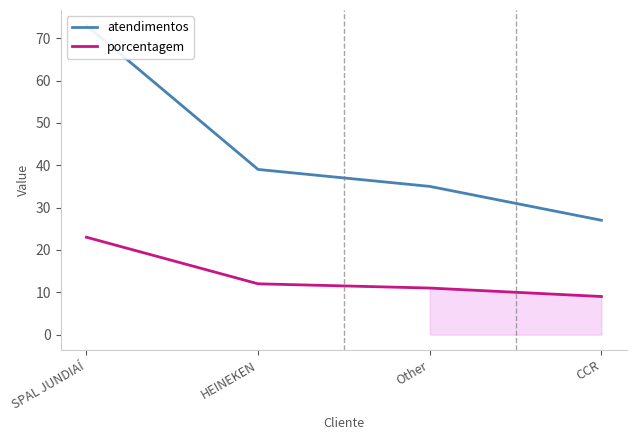

Reading left to right, what are all the values shown in this chart?

atendimentos: 73	39	35	27
porcentagem: 23	12	11	9